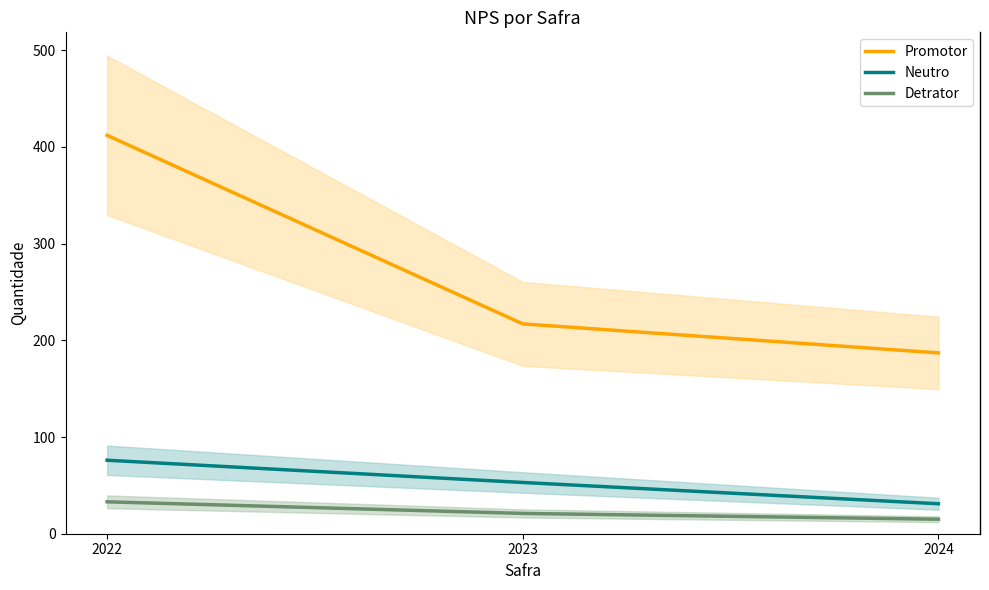

How many data points in Detrator are above 21?

1